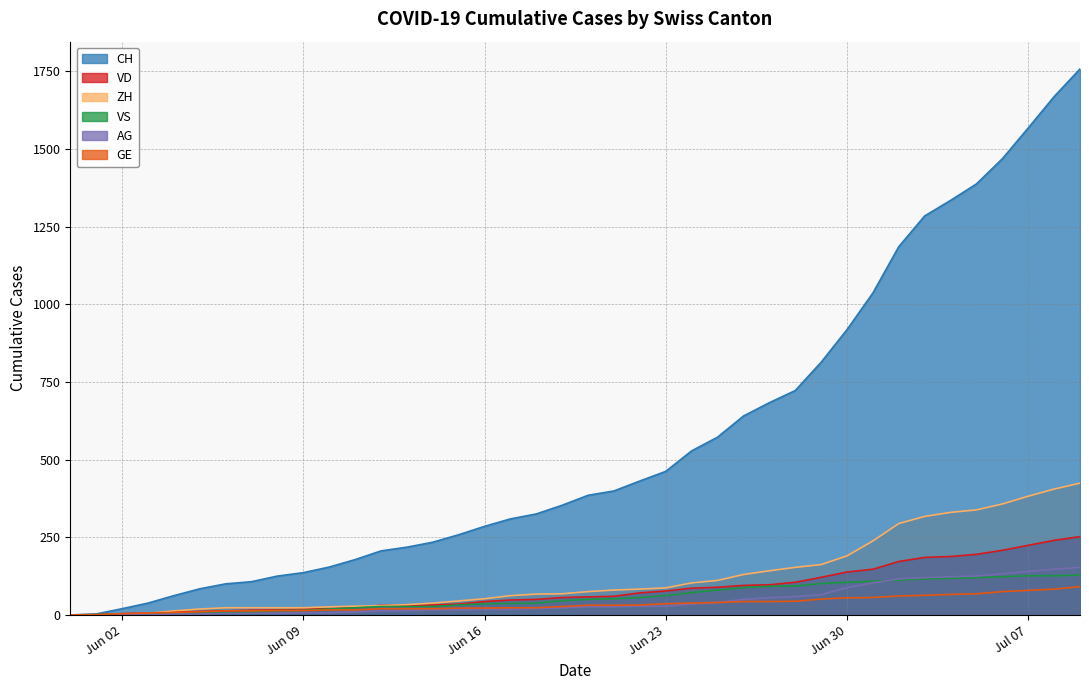

Which series has the largest total across all categories?

CH